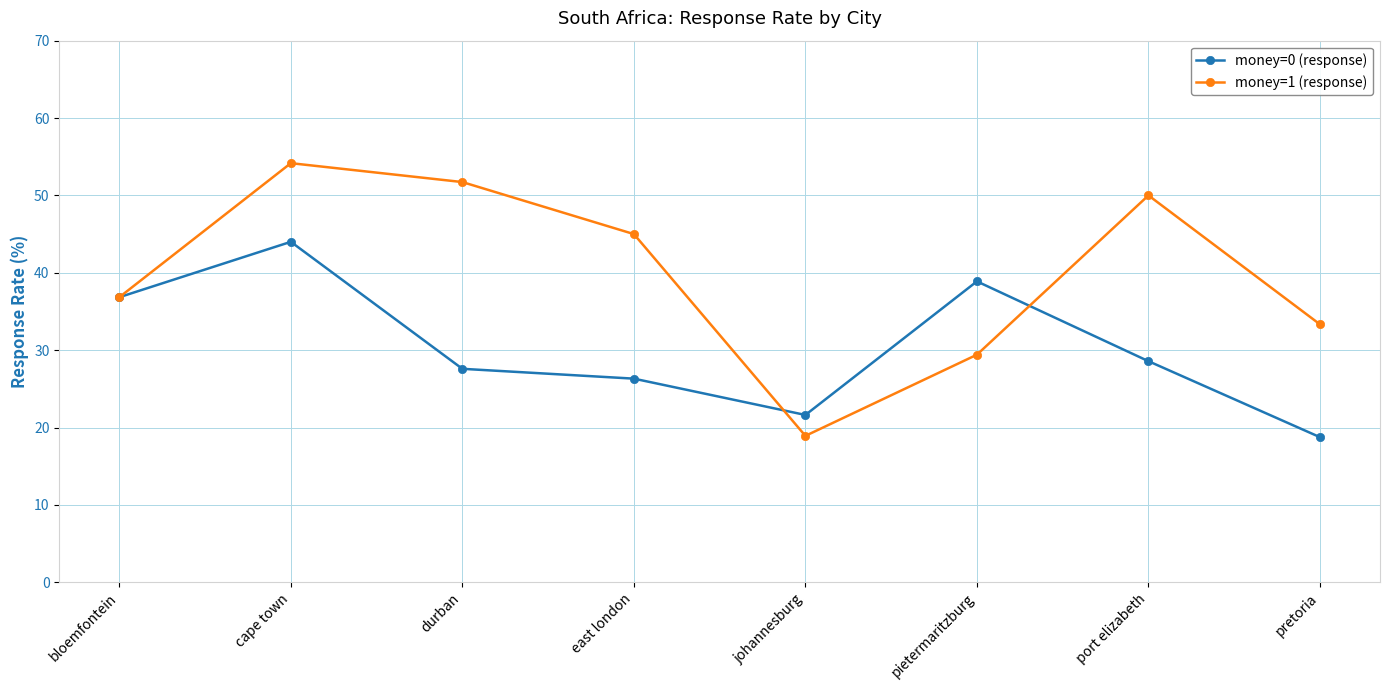

The value of money=1 (response) at pietermaritzburg is 29.4. True or false?

True